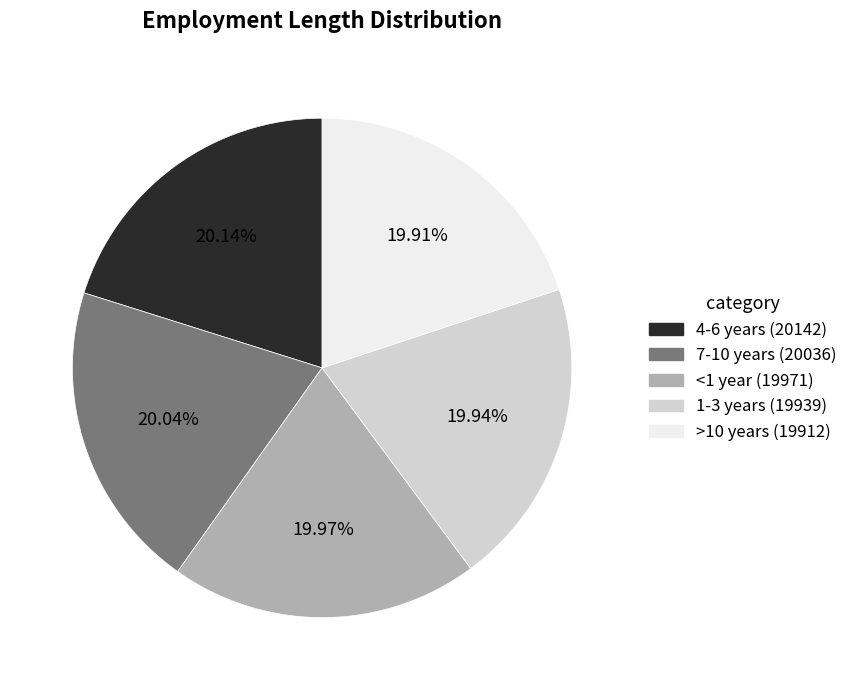

Is it true that <1 year is 20% of the pie?

True